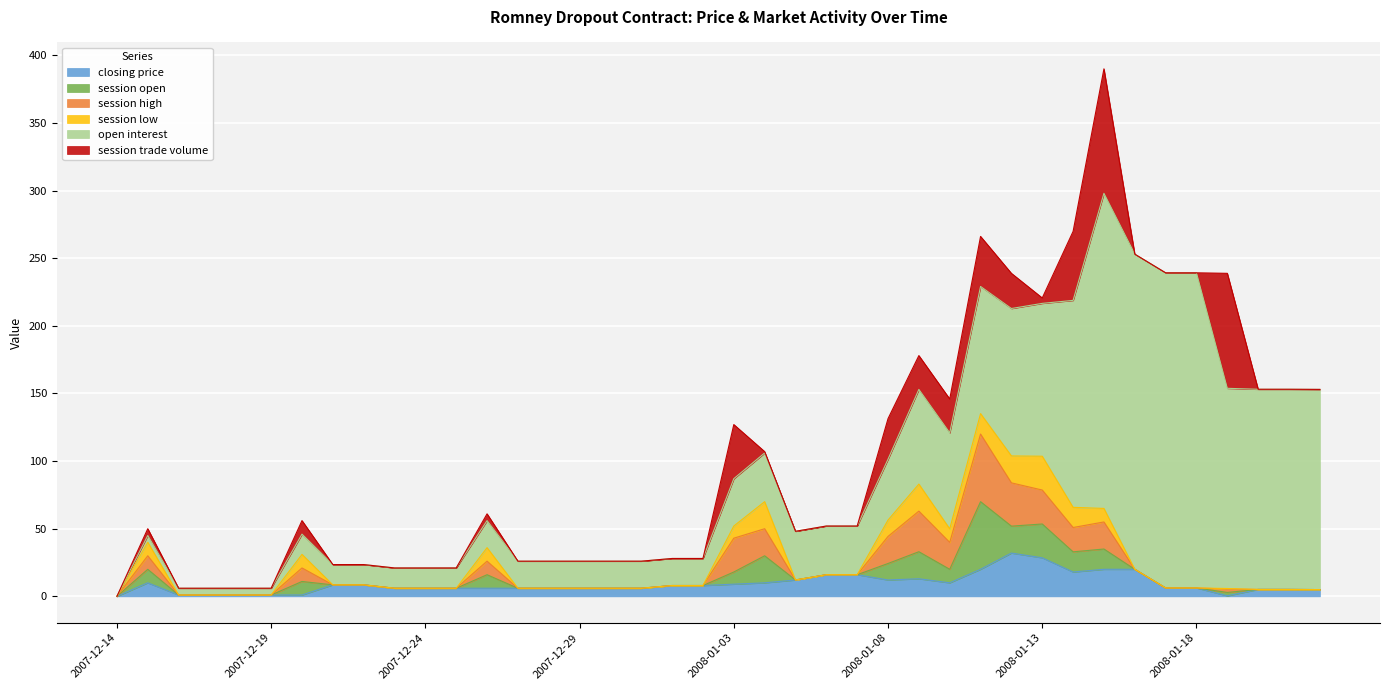

Is it true that session trade volume equals 2.8 at 2007-12-26?

False